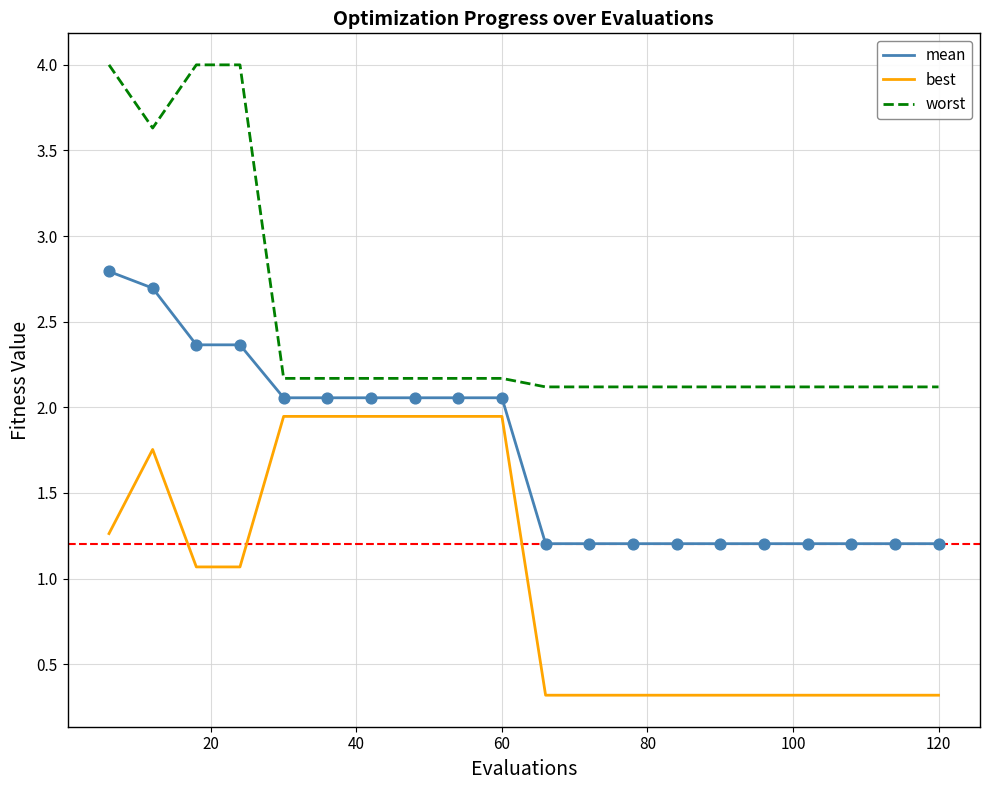

Which series has the largest range (max minus min)?

worst